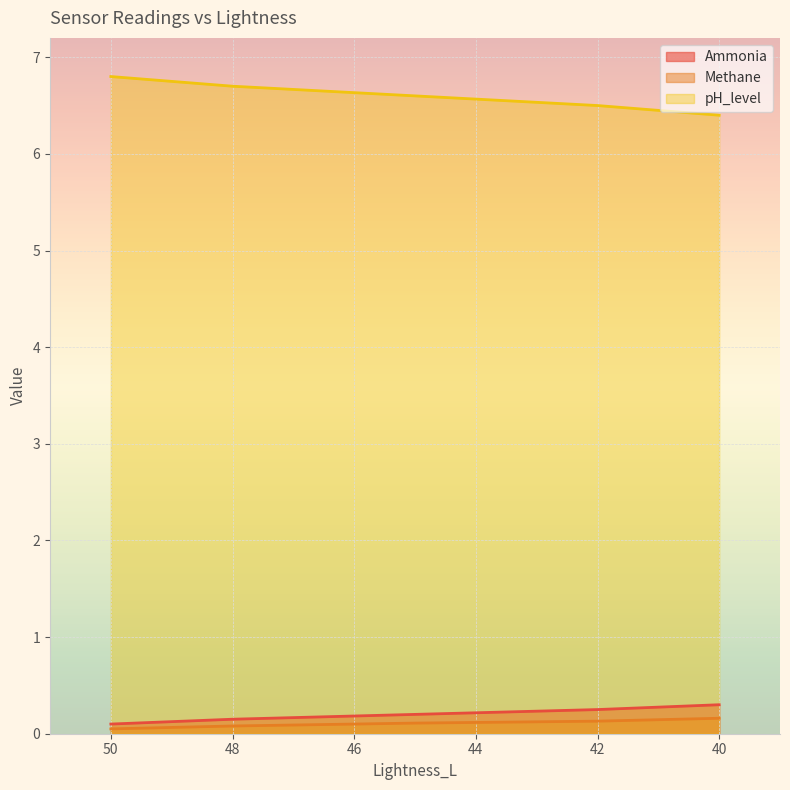

Is the value of Methane at 42 greater than the value of Ammonia at 45?

No